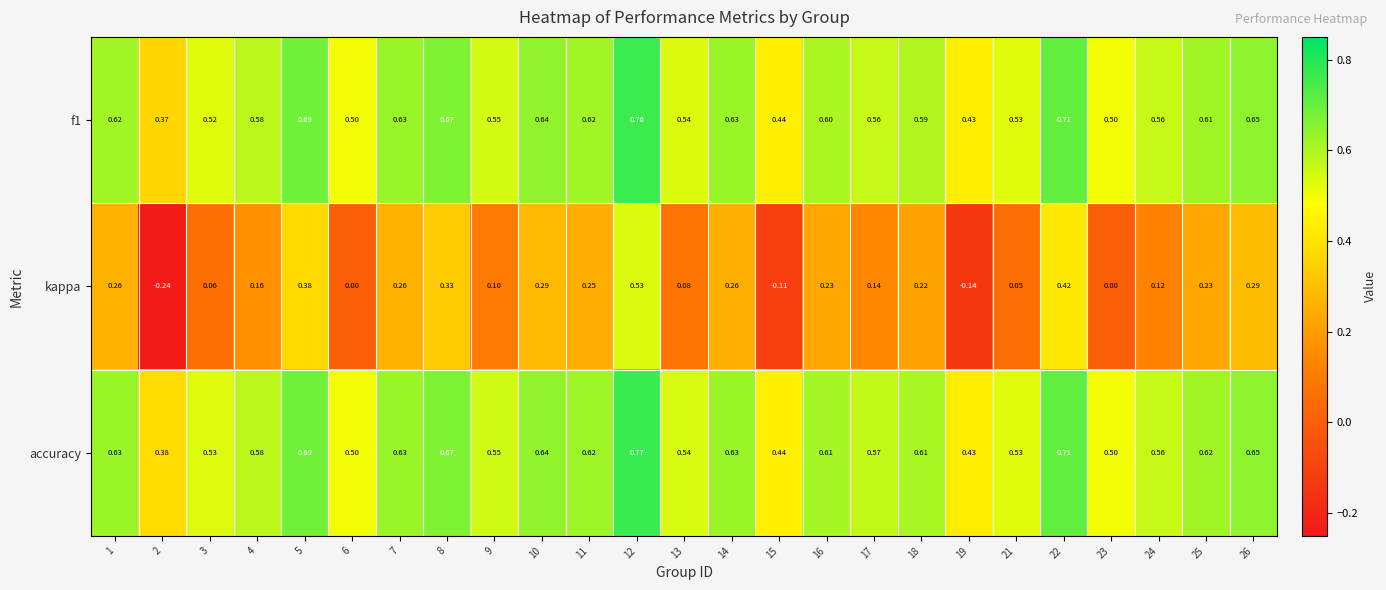

Which category has the lowest value across all series?

2